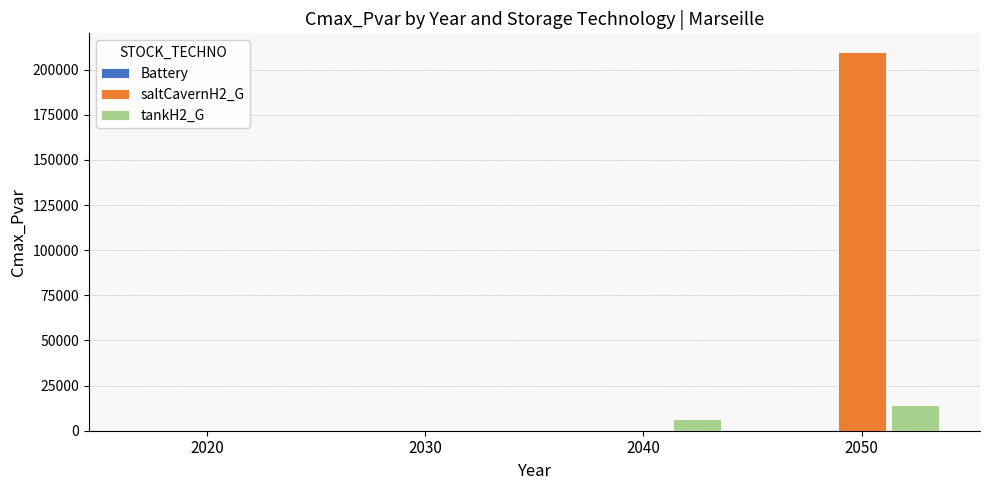

What is the total value across all series at 2050?

223992.3